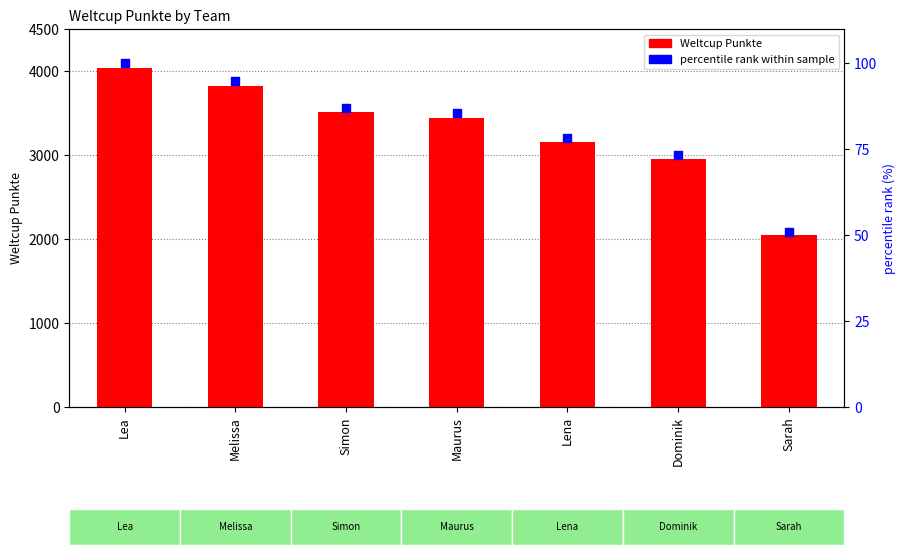

Which series reaches the maximum Y coordinate?

Weltcup Punkte